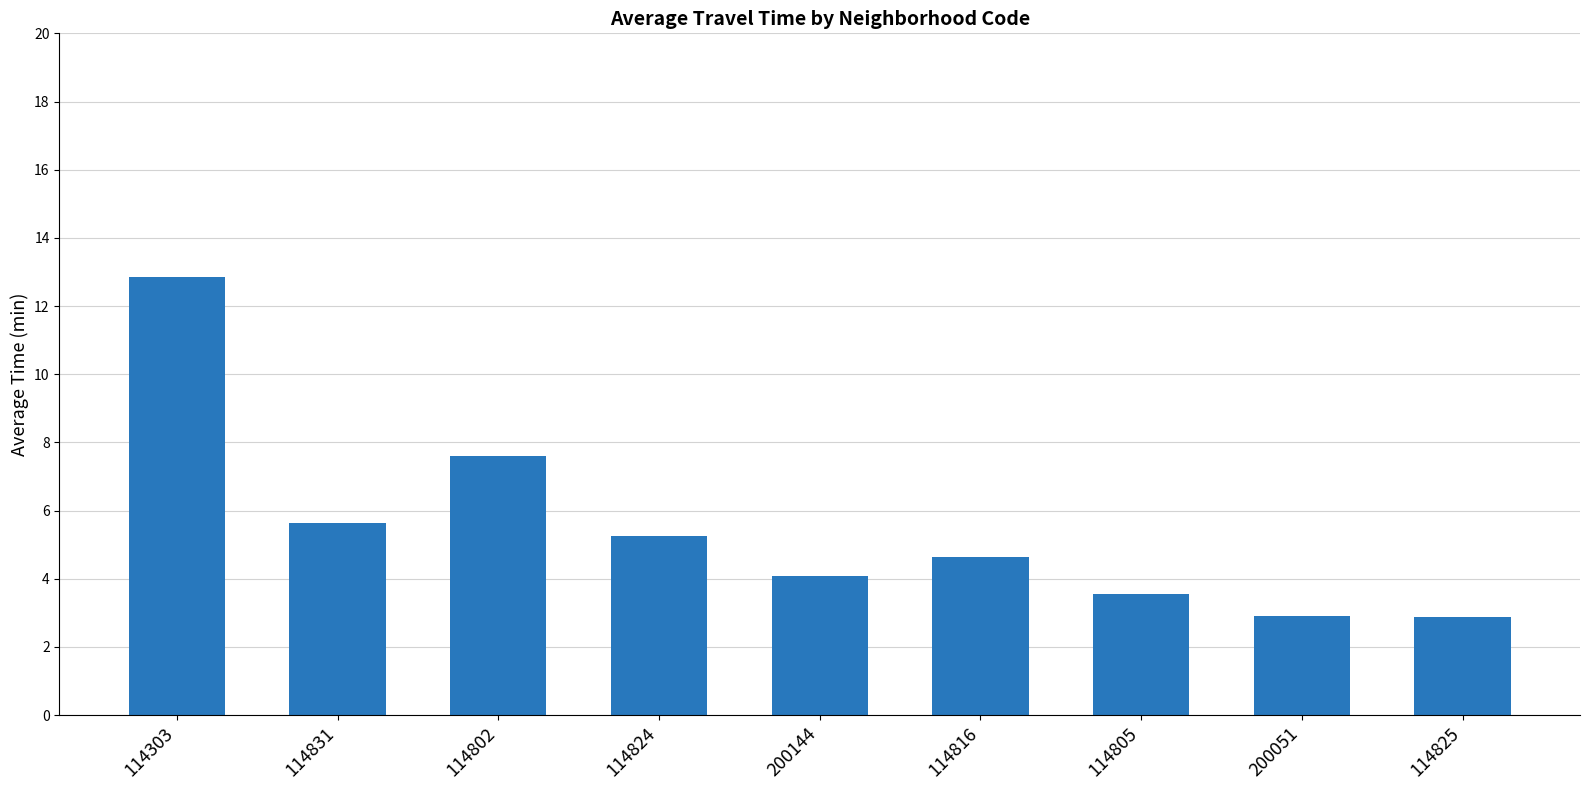

What position from the right is 114816?

4